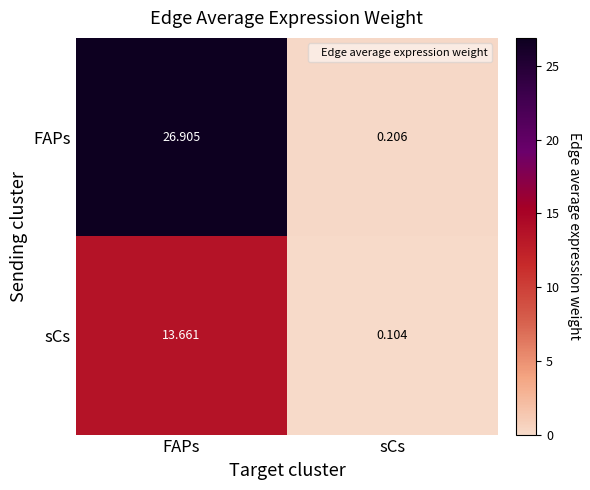

Which series has the largest total across all categories?

FAPs